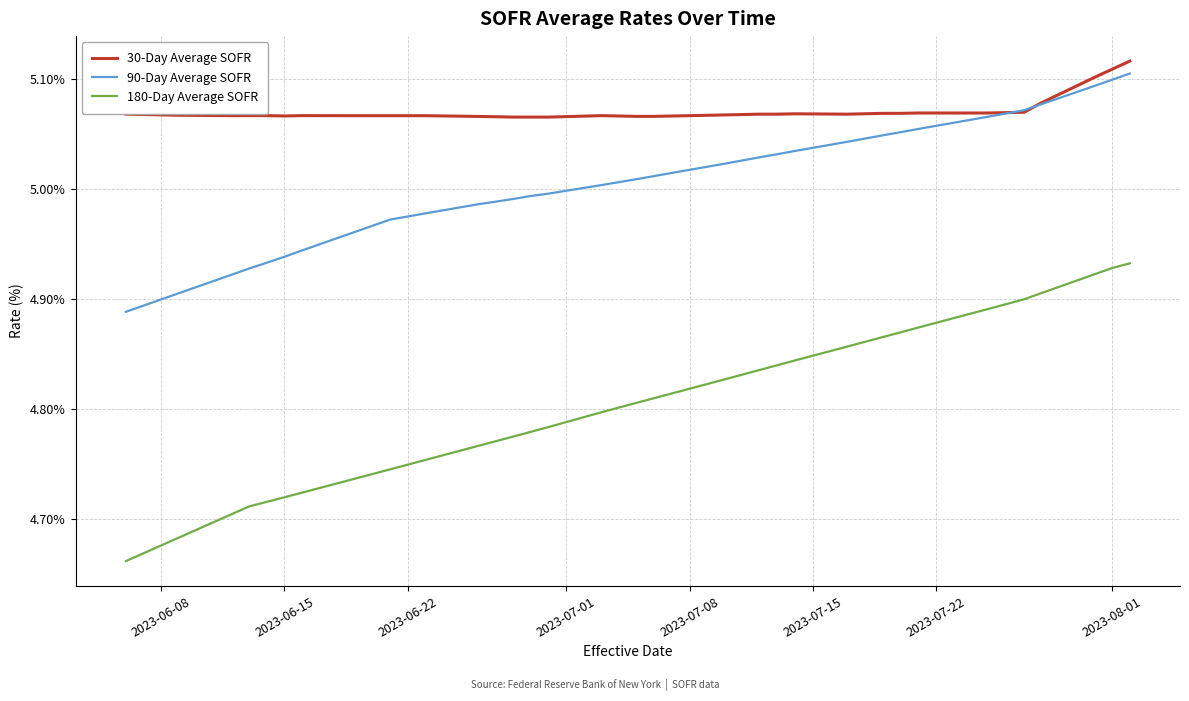

Which series has the largest total across all categories?

30-Day Average SOFR